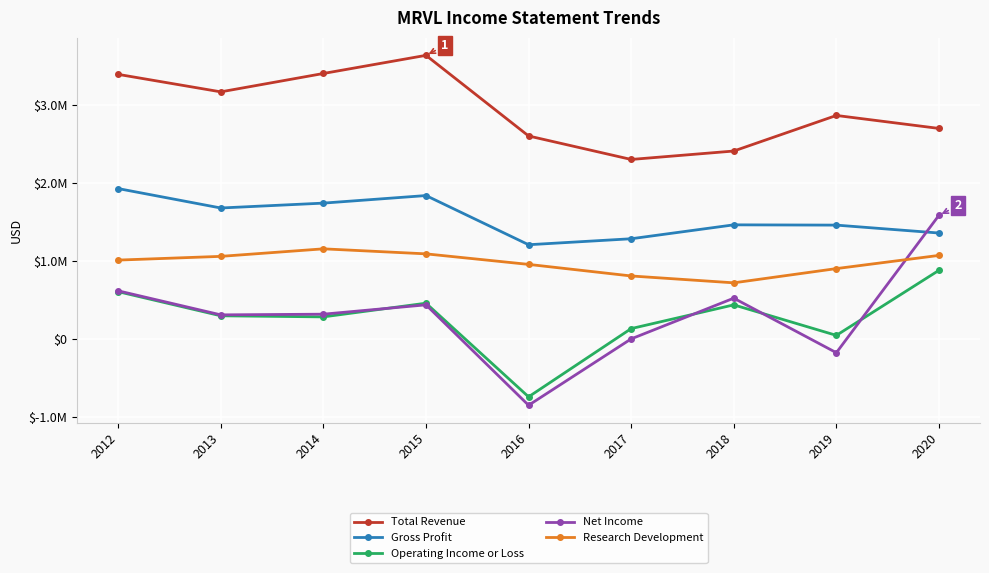

What is the spread (max minus min) of values at 2020?

1820800